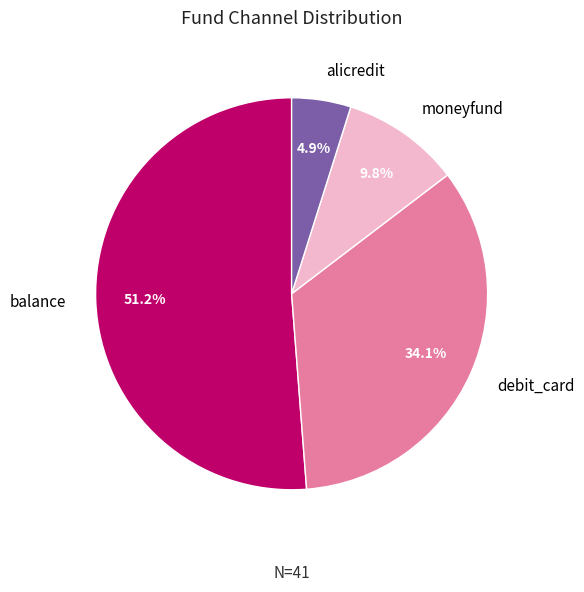

Which slice is the largest?

balance